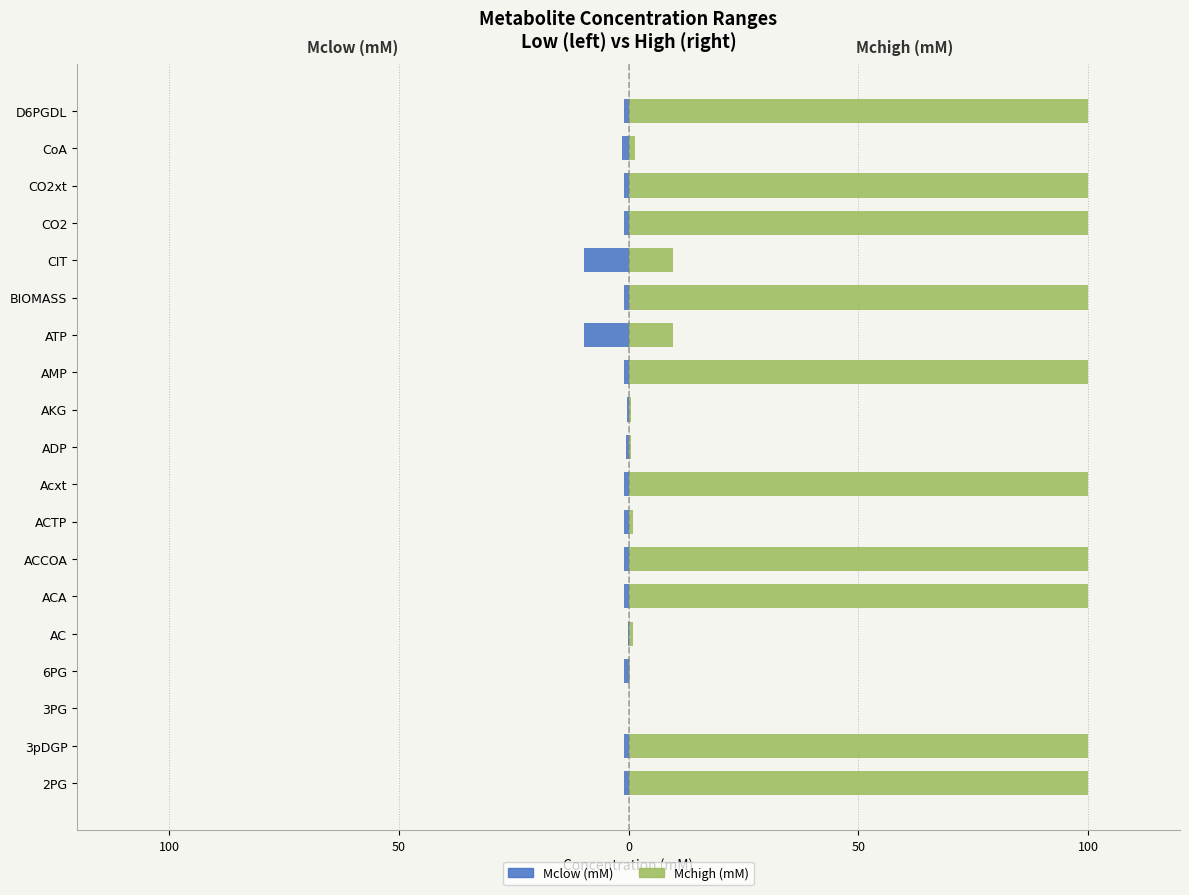

How many bars are there in each group?

2